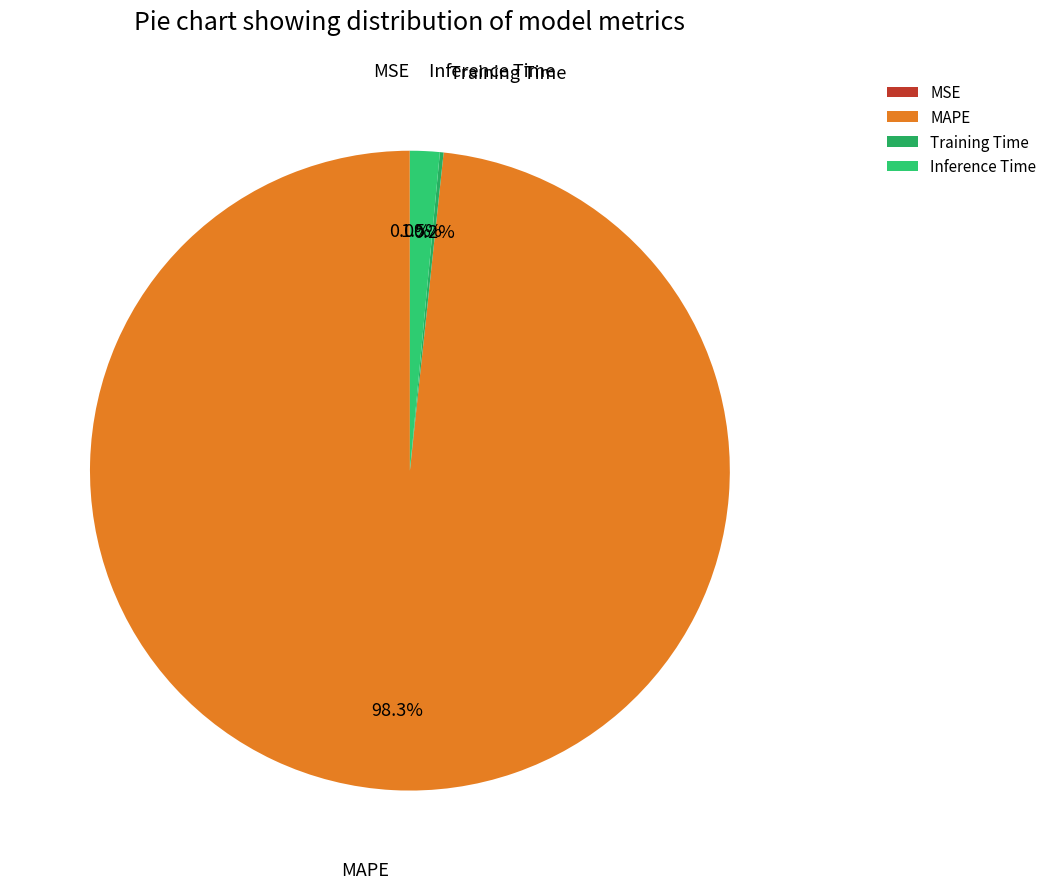

What is the largest slice in the pie chart?

MAPE